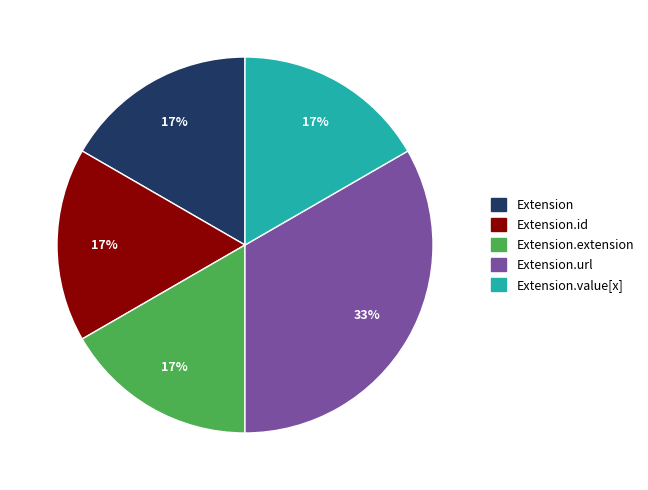

Count the number of slices in the pie.

5